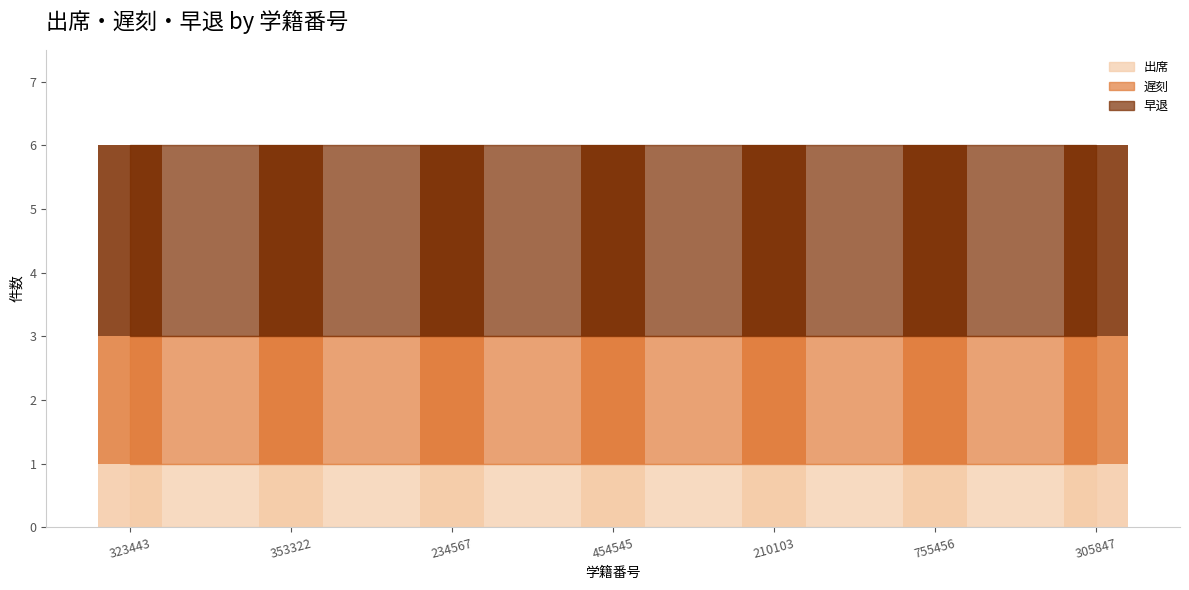

What is the sum of all 早退 values?

21